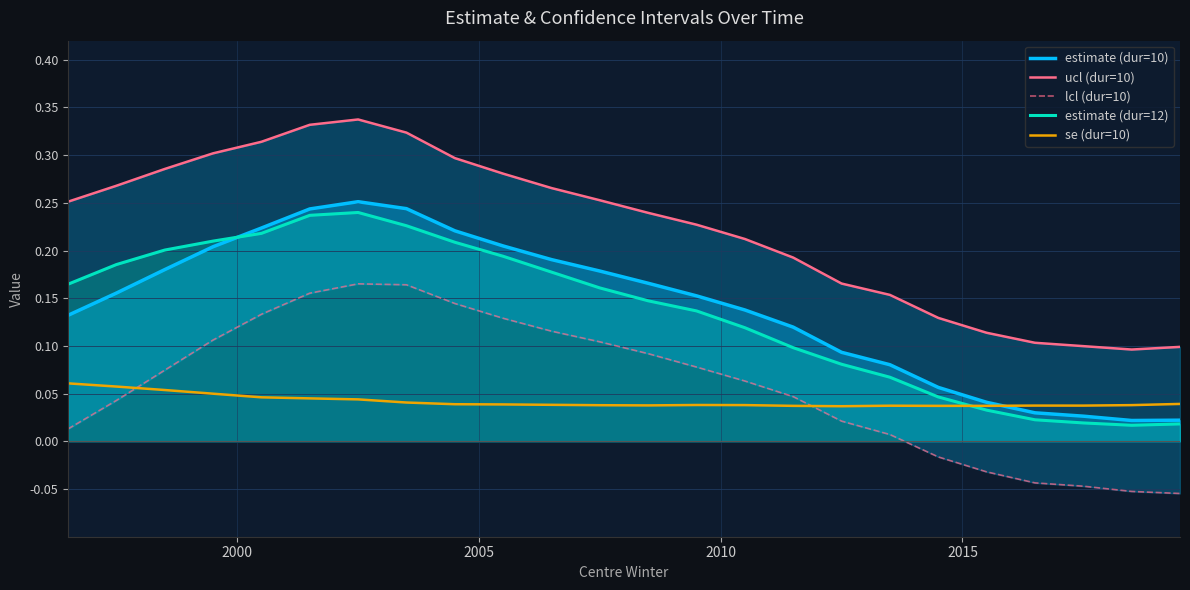

What is the difference between the maximum and minimum values in the estimate (dur=12) series?

0.2